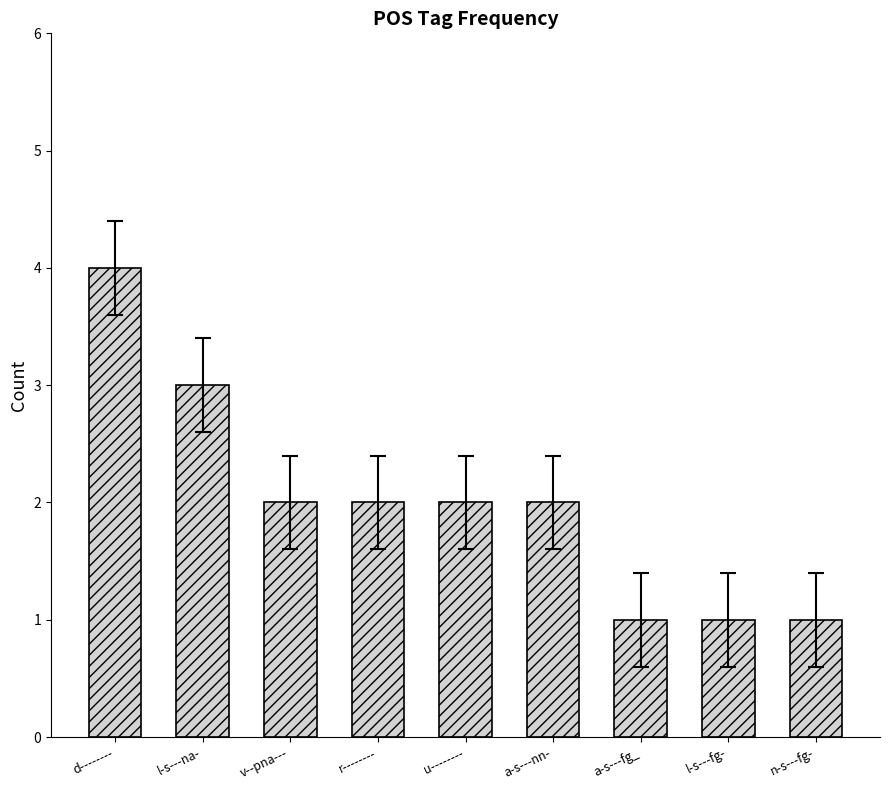

What is the sum of all values?

18